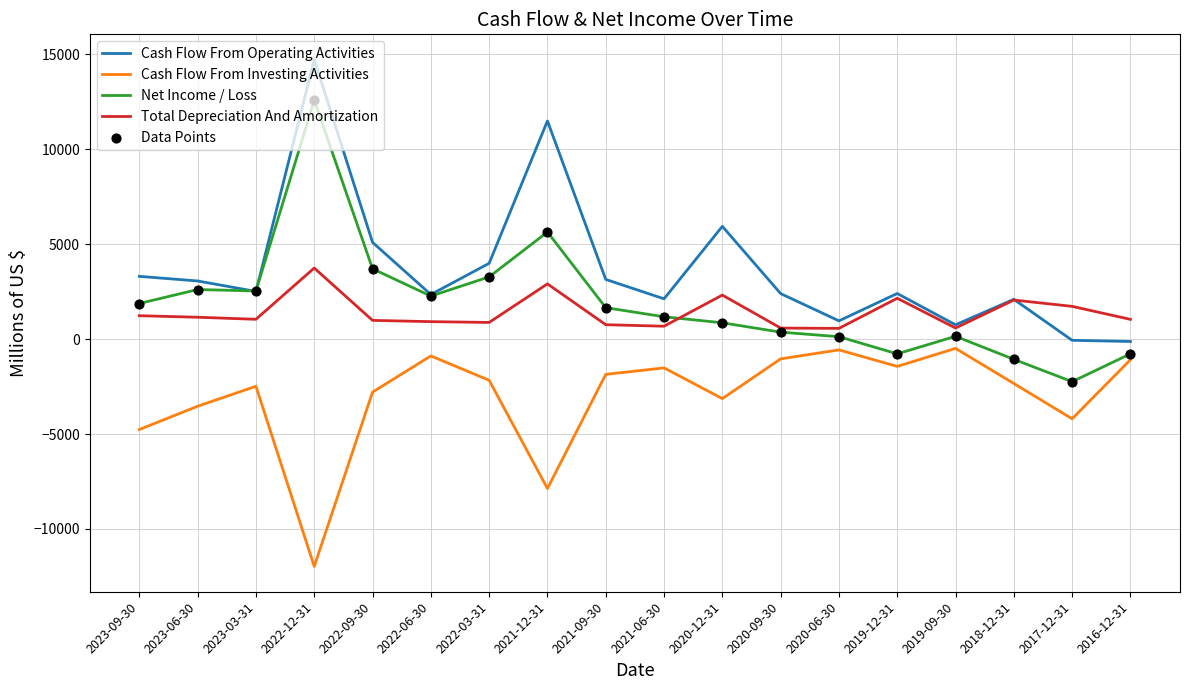

What is the spread (max minus min) of values at 2021-09-30?

5002.0